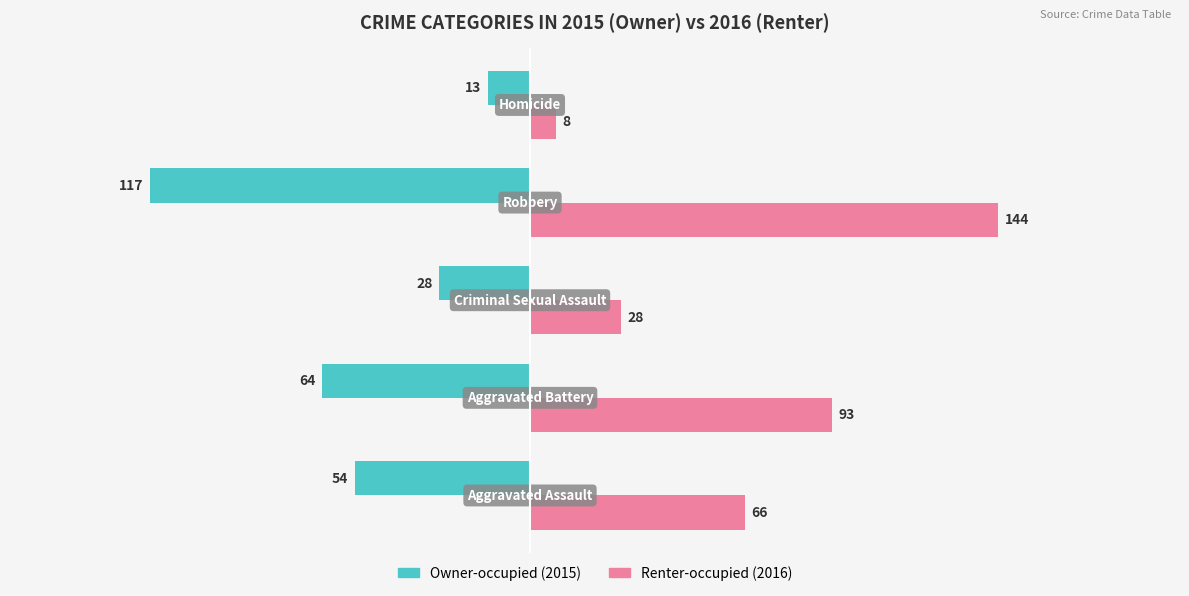

What is the smallest value displayed?

-117